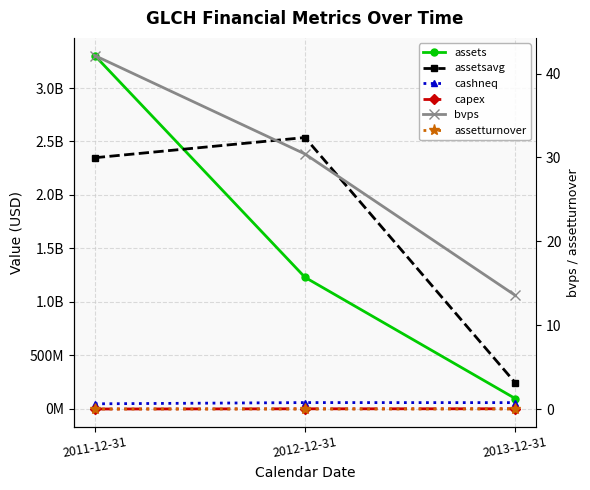

True or false: capex has a value of -184462.8 at 2012-12-31.

False